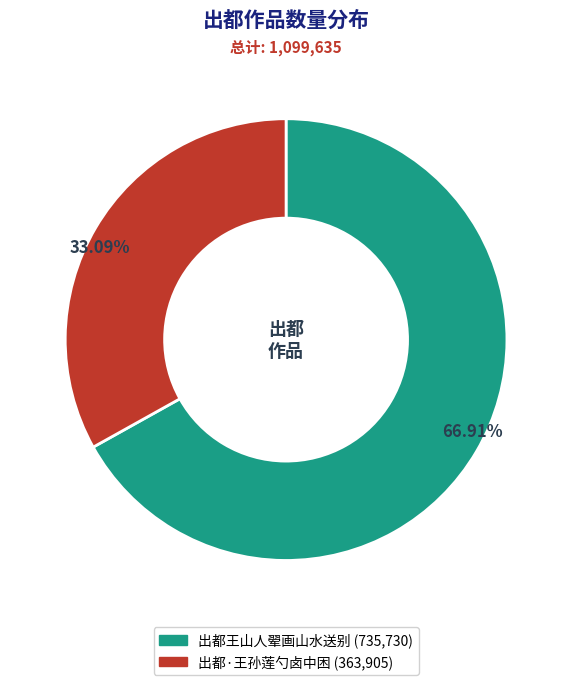

True or false: 出都王山人翚画山水送别 accounts for 61% of the total.

False